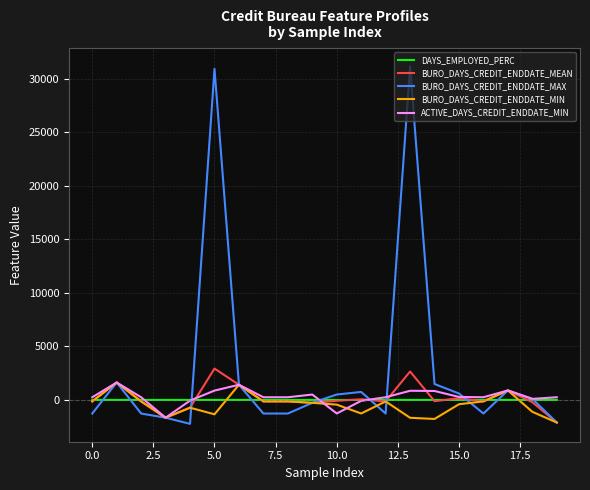

What are all the series names shown in the legend?

DAYS_EMPLOYED_PERC, BURO_DAYS_CREDIT_ENDDATE_MEAN, BURO_DAYS_CREDIT_ENDDATE_MAX, BURO_DAYS_CREDIT_ENDDATE_MIN, ACTIVE_DAYS_CREDIT_ENDDATE_MIN